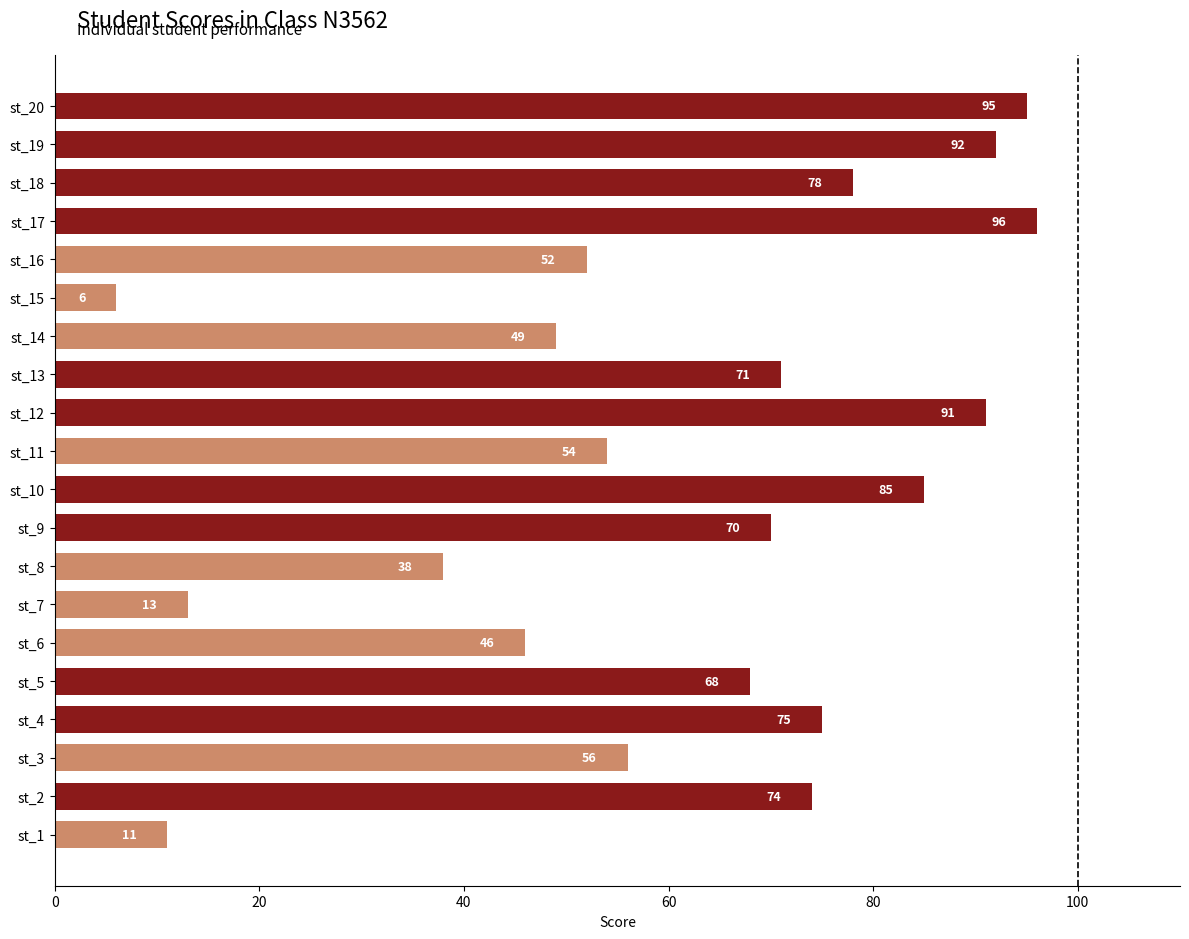

What is the ratio of the value at st_4 to the value at st_18?

1.0